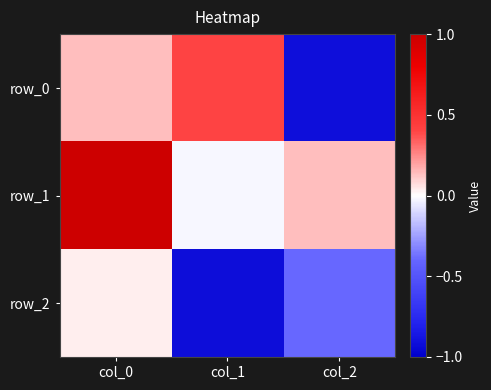

Rank the series by their maximum value, from highest to lowest.

row_1, row_0, row_2